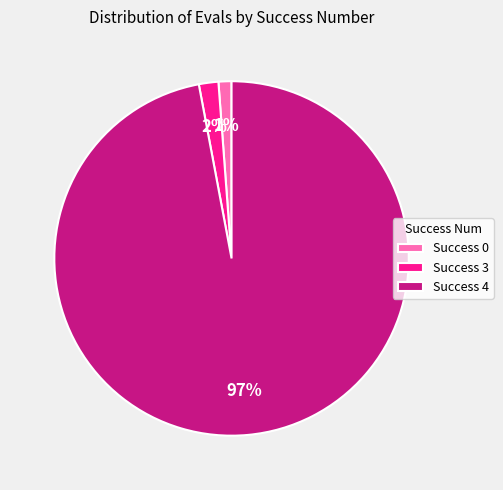

The Success 3 slice represents 12% of the pie. True or false?

False